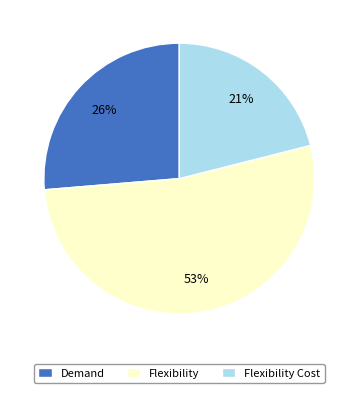

How many slices are in this pie chart?

3